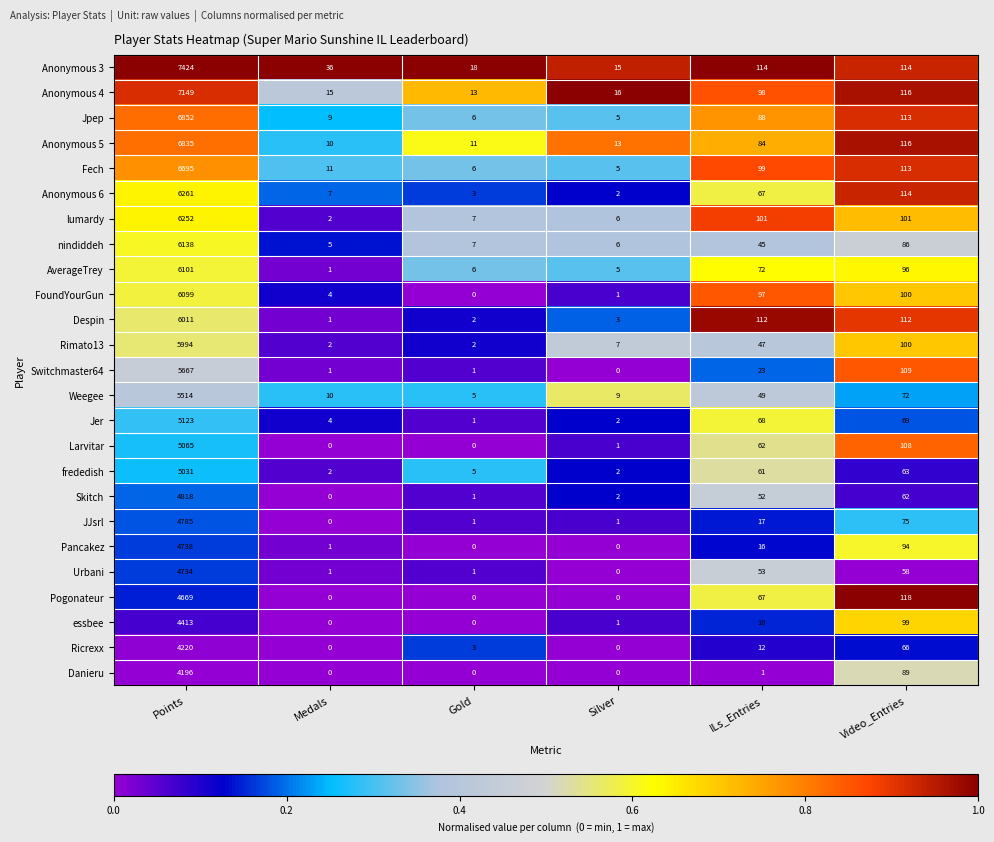

What is the sum of all Weegee values?

5659